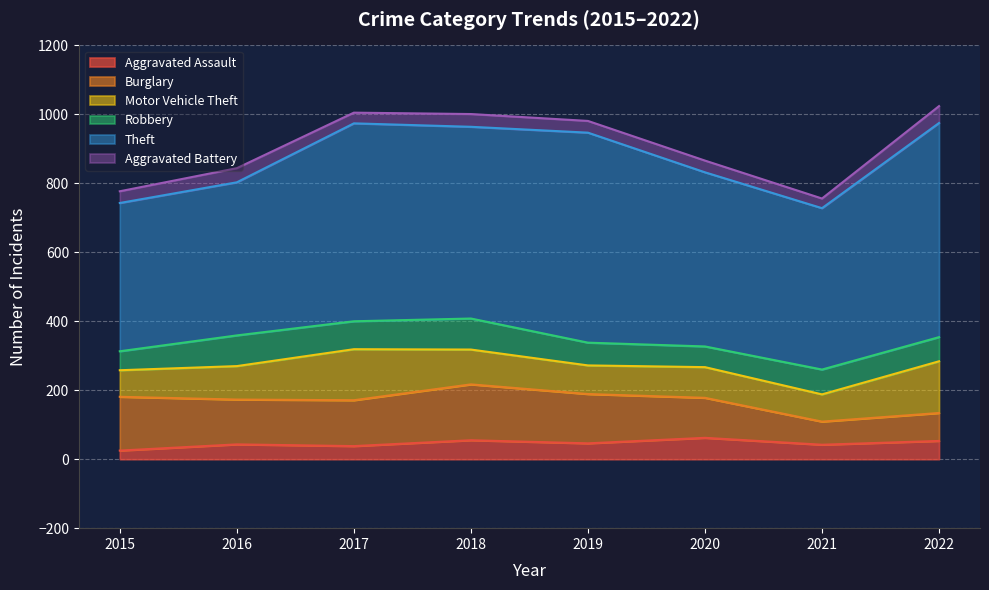

Reading right to left, transcribe all the data shown in this chart.

Aggravated Assault: 2022=53	2021=42	2020=62	2019=46	2018=55	2017=38	2016=43	2015=25
Burglary: 2022=81	2021=67	2020=116	2019=143	2018=162	2017=133	2016=130	2015=156
Motor Vehicle Theft: 2022=150	2021=79	2020=89	2019=83	2018=101	2017=148	2016=97	2015=77
Robbery: 2022=70	2021=72	2020=60	2019=66	2018=90	2017=81	2016=89	2015=55
Theft: 2022=621	2021=468	2020=505	2019=609	2018=556	2017=574	2016=444	2015=430
Aggravated Battery: 2022=49	2021=28	2020=34	2019=34	2018=37	2017=31	2016=41	2015=34